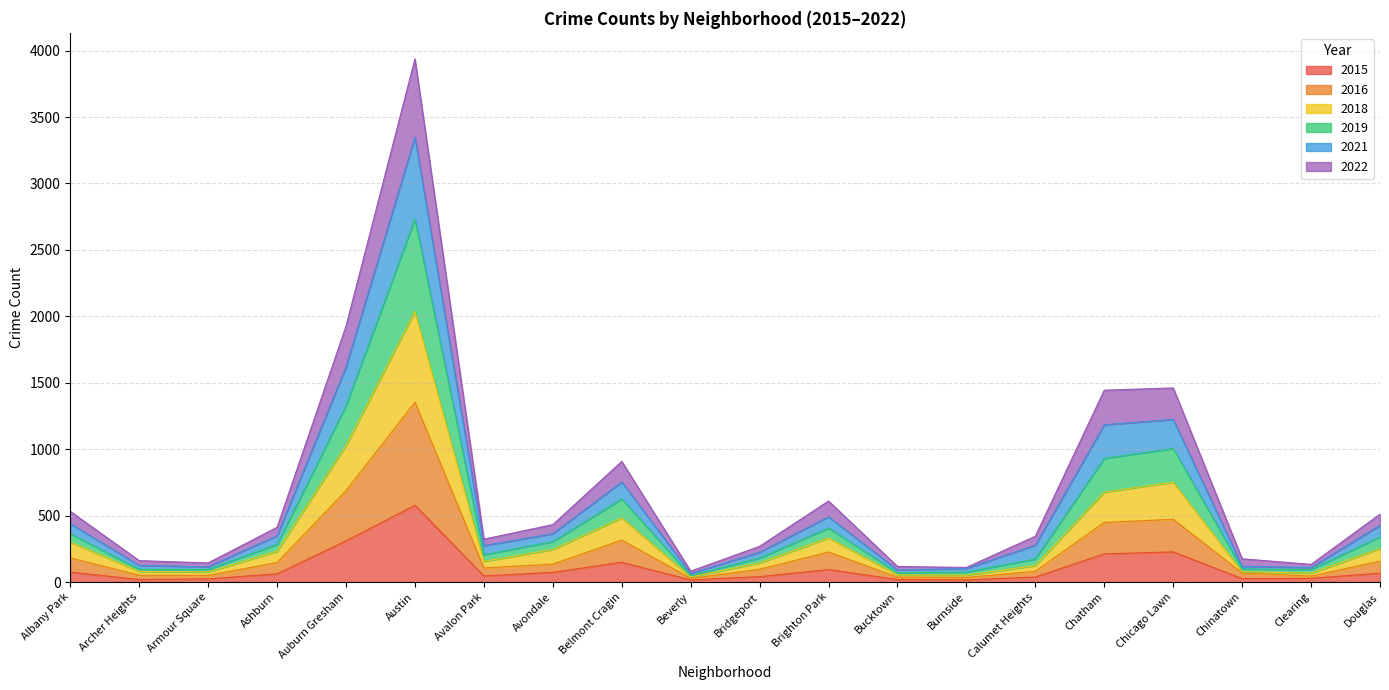

What is the total value across all series at Chatham?

1444